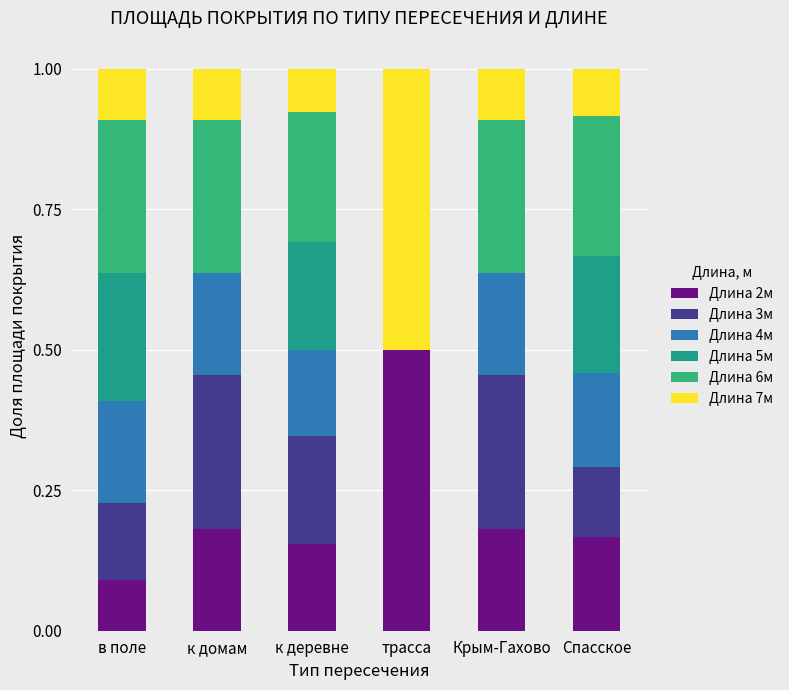

What is the difference between the maximum and minimum values in the Длина 2м series?

0.4